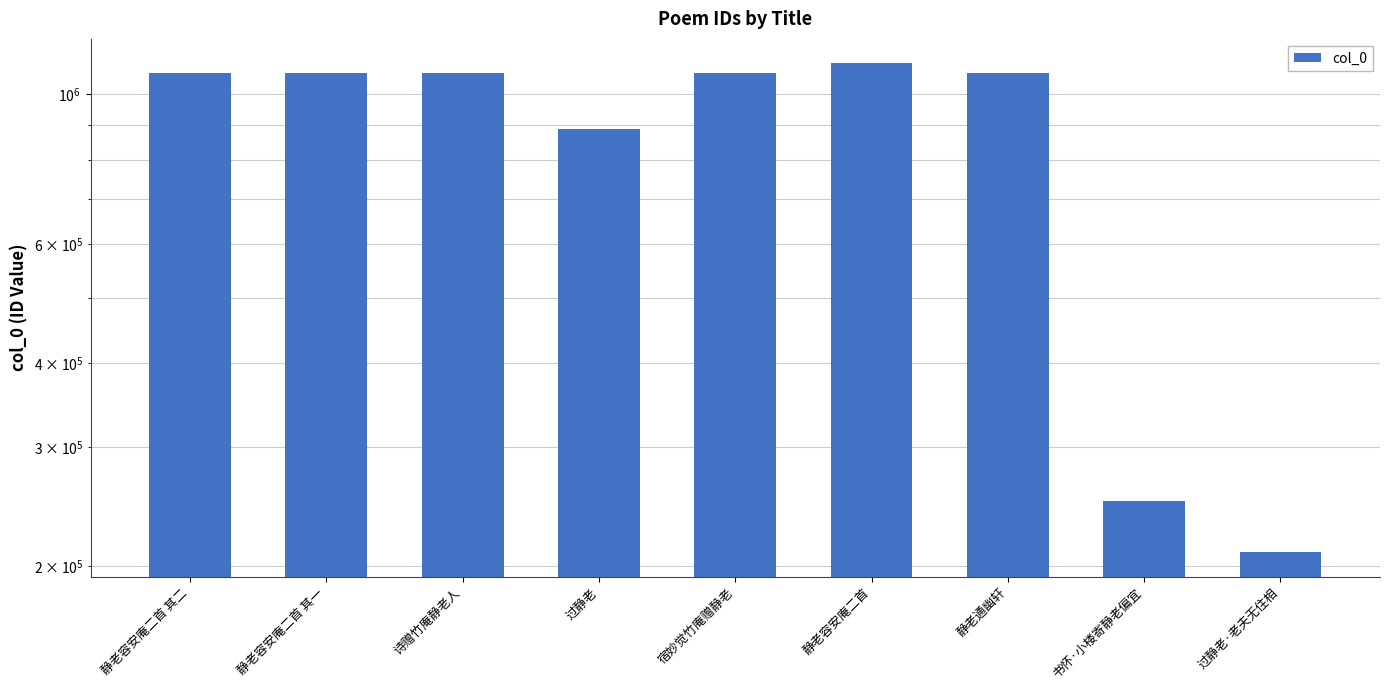

At which label is the value closest to 660252?

过静老